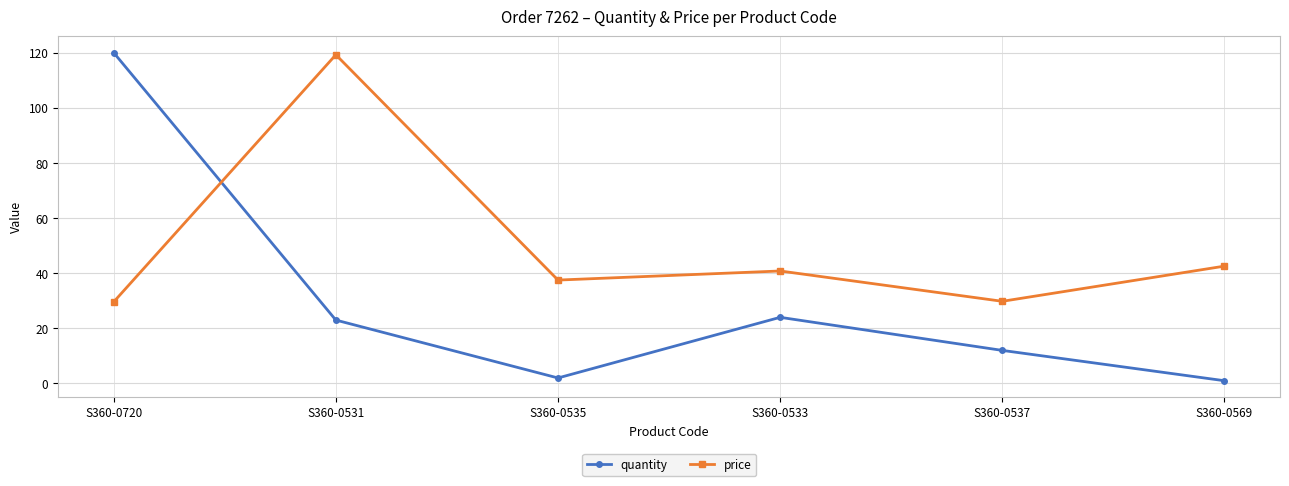

True or false: price has a value of 42.6 at S360-0569.

True